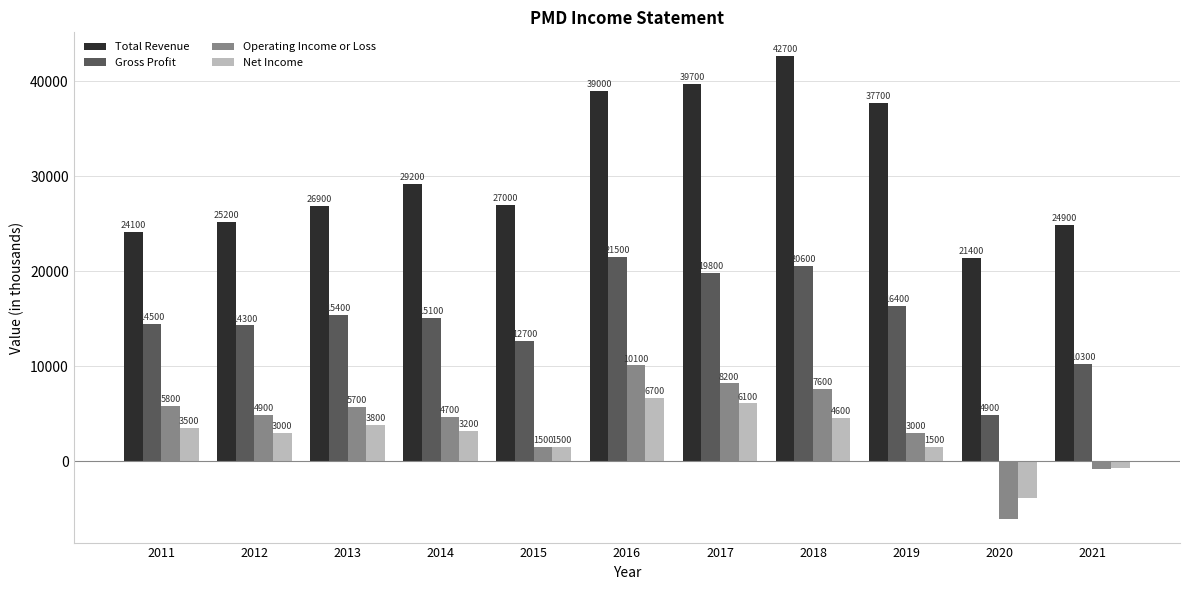

What are all the series names shown in the legend?

Total Revenue, Gross Profit, Operating Income or Loss, Net Income